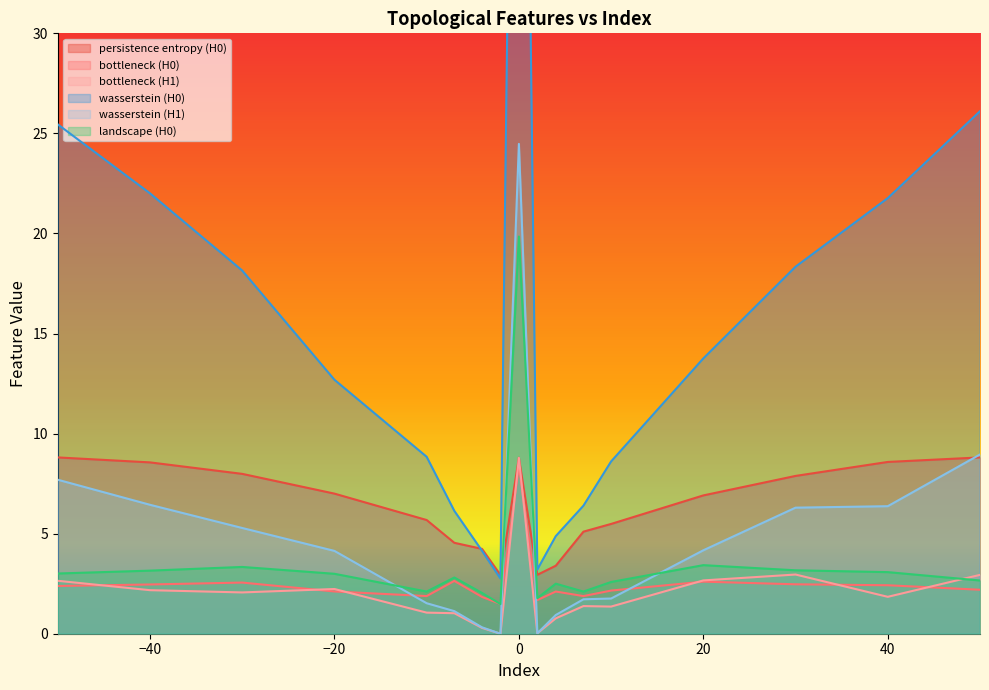

Reading left to right, list all the values displayed in this chart.

persistence entropy (H0): 8.8	8.6	8.0	7.0	5.7	4.5	4.2	2.9	8.8	2.9	3.4	5.1	5.5	6.9	7.9	8.6	8.8
bottleneck (H0): 2.4	2.5	2.6	2.1	1.9	2.6	1.8	1.5	8.4	1.7	2.1	1.9	2.2	2.6	2.5	2.4	2.2
bottleneck (H1): 2.6	2.2	2.1	2.2	1.1	1.0	0.3	0.0	8.8	0.0	0.8	1.4	1.4	2.7	3.0	1.8	2.9
wasserstein (H0): 25.5	22.0	18.1	12.7	8.8	6.1	4.1	2.8	77.4	3.2	4.9	6.4	8.6	13.8	18.3	21.8	26.1
wasserstein (H1): 7.7	6.4	5.3	4.1	1.5	1.1	0.3	0.0	24.5	0.0	0.9	1.7	1.8	4.2	6.3	6.4	9.0
landscape (H0): 3.0	3.2	3.3	3.0	2.1	2.8	2.0	1.5	19.8	1.8	2.5	2.1	2.6	3.4	3.2	3.1	2.7